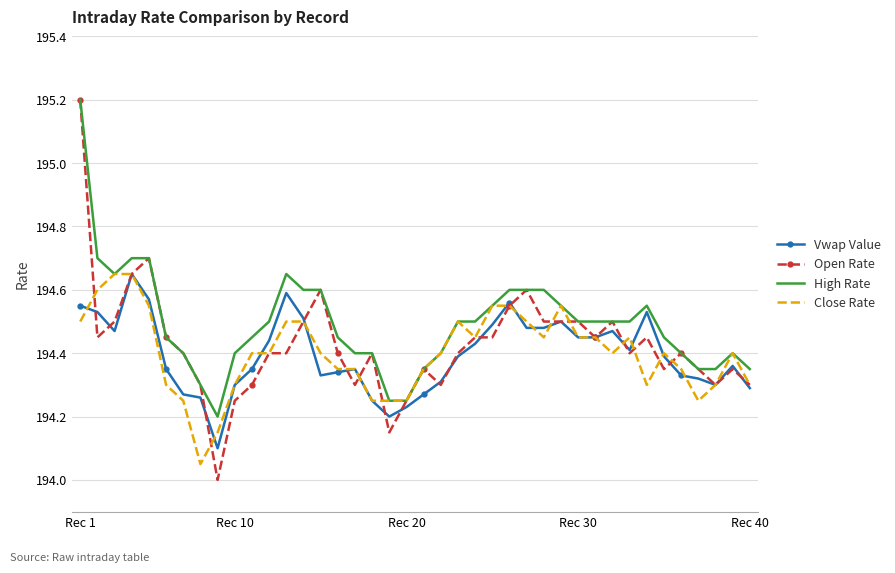

What is the sum of all Vwap Value values?

7775.9